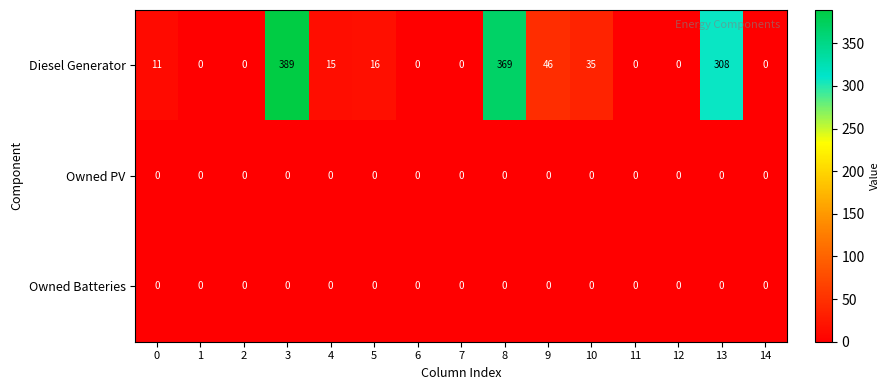

Which series has the largest range (max minus min)?

Diesel Generator